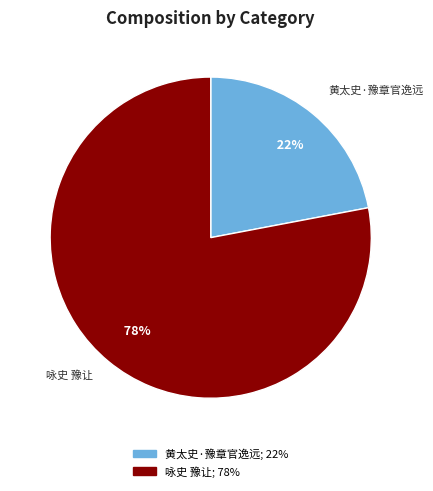

To the nearest percent, what portion does 咏史 豫让 represent?

78%